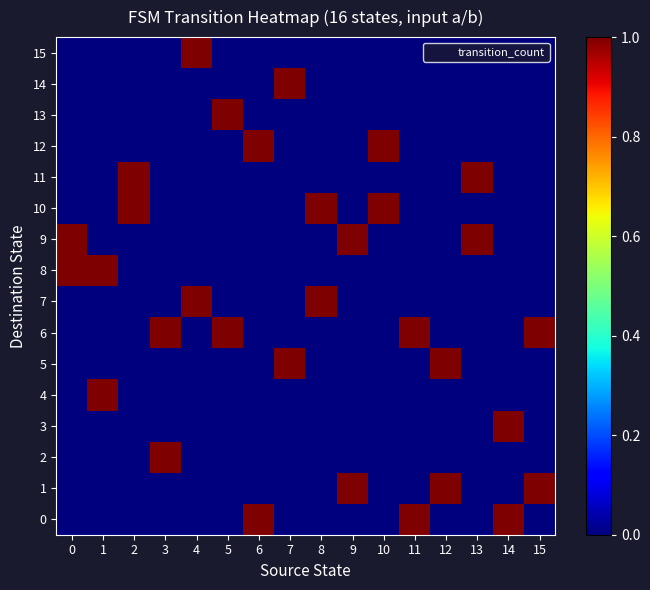

Reading left to right, transcribe all the data shown in this chart.

0: 0=0	1=0	2=0	3=0	4=0	5=0	6=1	7=0	8=0	9=0	10=0	11=1	12=0	13=0	14=1	15=0
1: 0=0	1=0	2=0	3=0	4=0	5=0	6=0	7=0	8=0	9=1	10=0	11=0	12=1	13=0	14=0	15=1
2: 0=0	1=0	2=0	3=1	4=0	5=0	6=0	7=0	8=0	9=0	10=0	11=0	12=0	13=0	14=0	15=0
3: 0=0	1=0	2=0	3=0	4=0	5=0	6=0	7=0	8=0	9=0	10=0	11=0	12=0	13=0	14=1	15=0
4: 0=0	1=1	2=0	3=0	4=0	5=0	6=0	7=0	8=0	9=0	10=0	11=0	12=0	13=0	14=0	15=0
5: 0=0	1=0	2=0	3=0	4=0	5=0	6=0	7=1	8=0	9=0	10=0	11=0	12=1	13=0	14=0	15=0
6: 0=0	1=0	2=0	3=1	4=0	5=1	6=0	7=0	8=0	9=0	10=0	11=1	12=0	13=0	14=0	15=1
7: 0=0	1=0	2=0	3=0	4=1	5=0	6=0	7=0	8=1	9=0	10=0	11=0	12=0	13=0	14=0	15=0
8: 0=1	1=1	2=0	3=0	4=0	5=0	6=0	7=0	8=0	9=0	10=0	11=0	12=0	13=0	14=0	15=0
9: 0=1	1=0	2=0	3=0	4=0	5=0	6=0	7=0	8=0	9=1	10=0	11=0	12=0	13=1	14=0	15=0
10: 0=0	1=0	2=1	3=0	4=0	5=0	6=0	7=0	8=1	9=0	10=1	11=0	12=0	13=0	14=0	15=0
11: 0=0	1=0	2=1	3=0	4=0	5=0	6=0	7=0	8=0	9=0	10=0	11=0	12=0	13=1	14=0	15=0
12: 0=0	1=0	2=0	3=0	4=0	5=0	6=1	7=0	8=0	9=0	10=1	11=0	12=0	13=0	14=0	15=0
13: 0=0	1=0	2=0	3=0	4=0	5=1	6=0	7=0	8=0	9=0	10=0	11=0	12=0	13=0	14=0	15=0
14: 0=0	1=0	2=0	3=0	4=0	5=0	6=0	7=1	8=0	9=0	10=0	11=0	12=0	13=0	14=0	15=0
15: 0=0	1=0	2=0	3=0	4=1	5=0	6=0	7=0	8=0	9=0	10=0	11=0	12=0	13=0	14=0	15=0